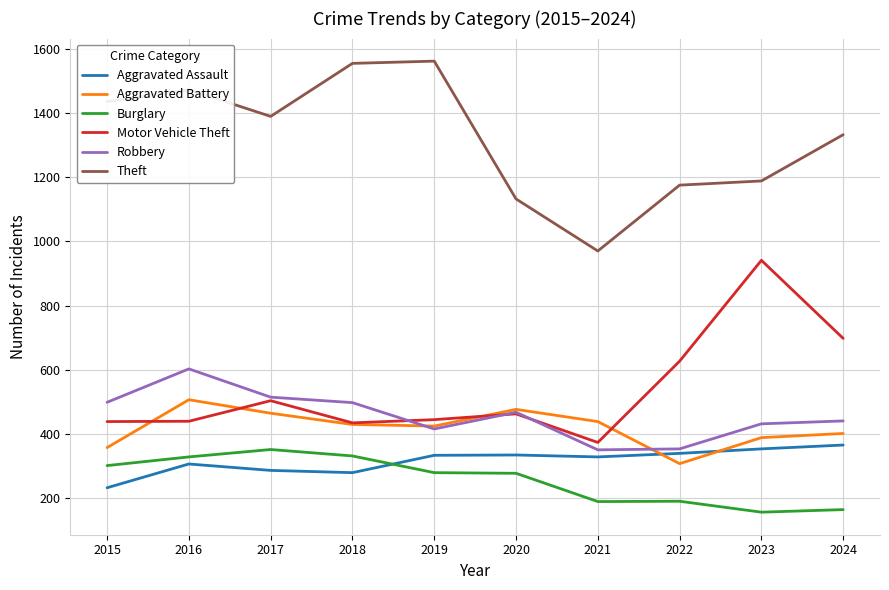

What is the difference between the highest and lowest values at 2018?

1274